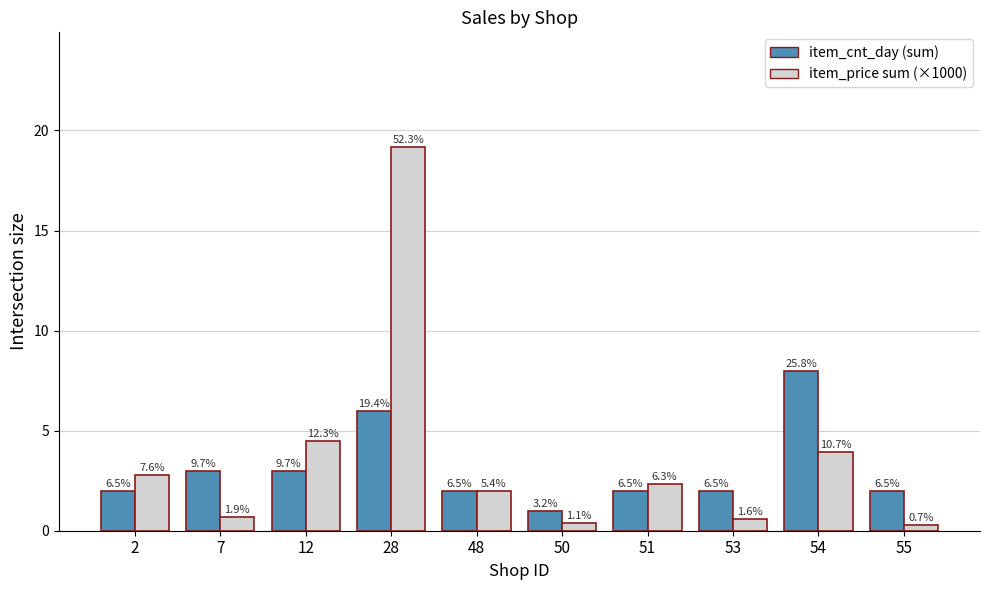

Are the bars grouped side by side (vs. stacked)?

Yes